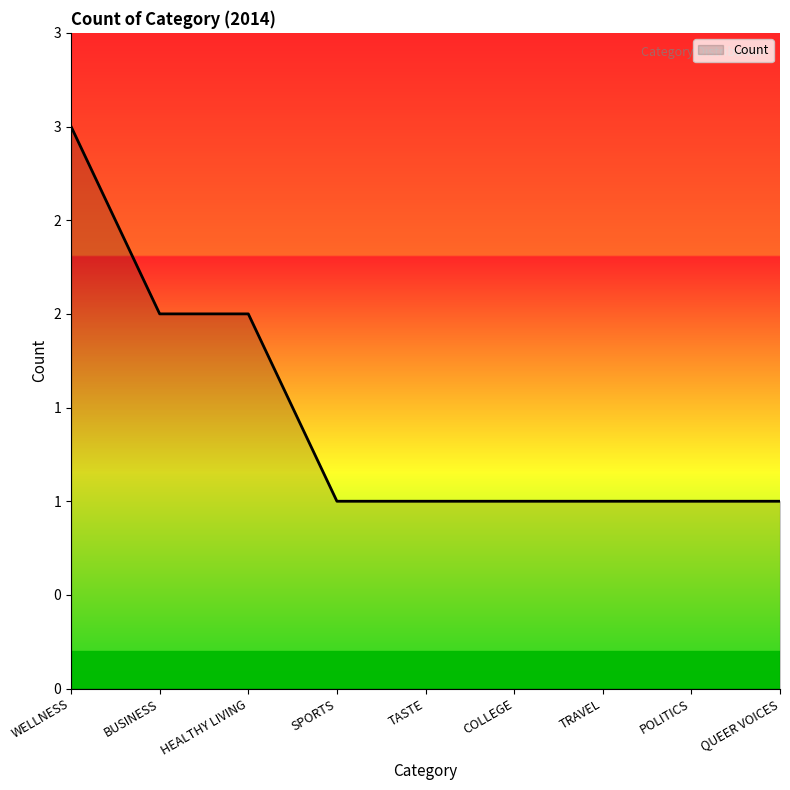

Which label corresponds to the largest value in the chart?

WELLNESS